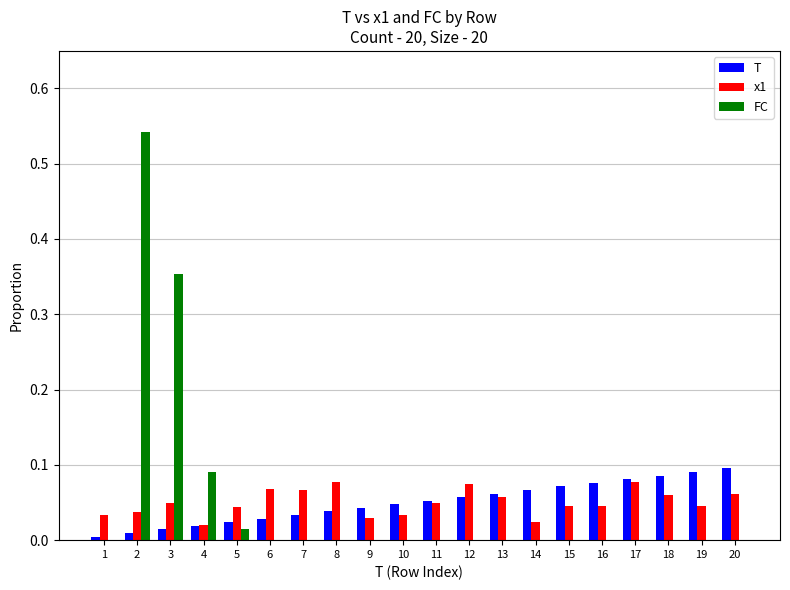

The x1 series shows 0.1 at 8. True or false?

True